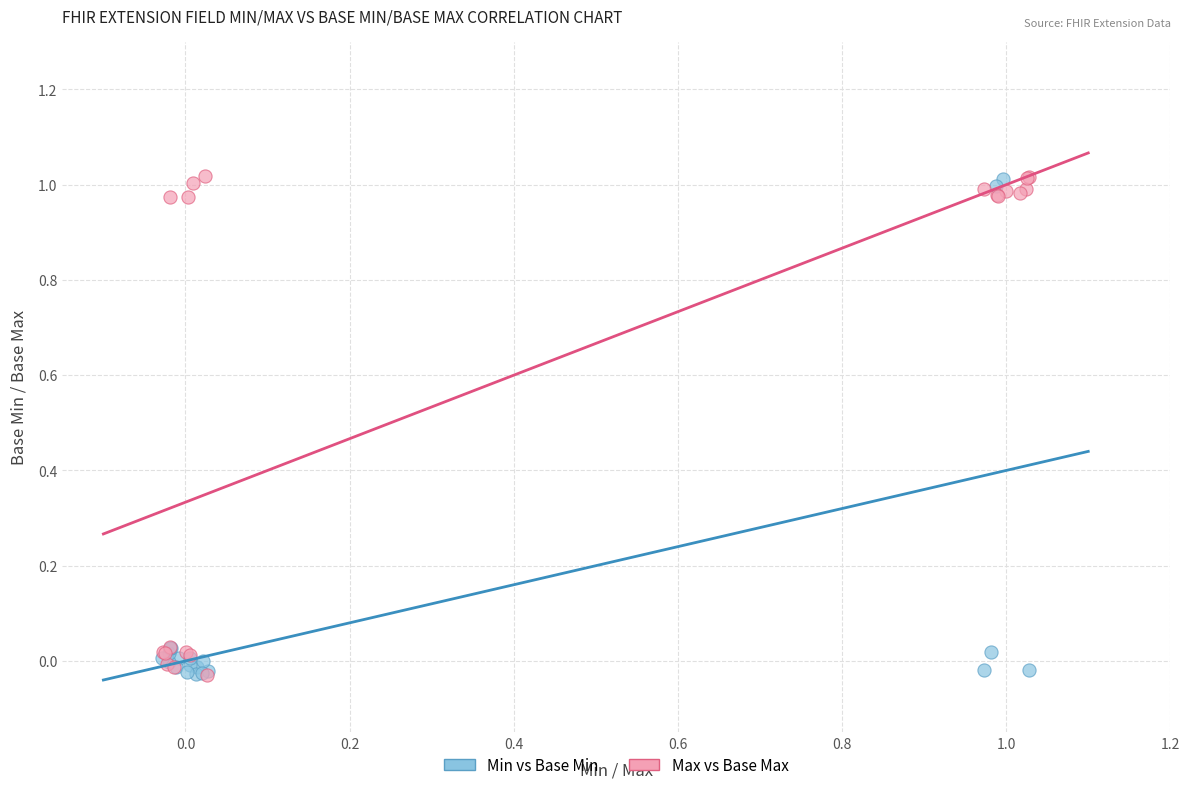

What are all the series names shown in the legend?

Min vs Base Min, Max vs Base Max